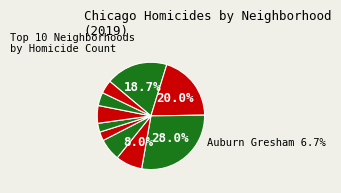

How many segments does this pie chart have?

10